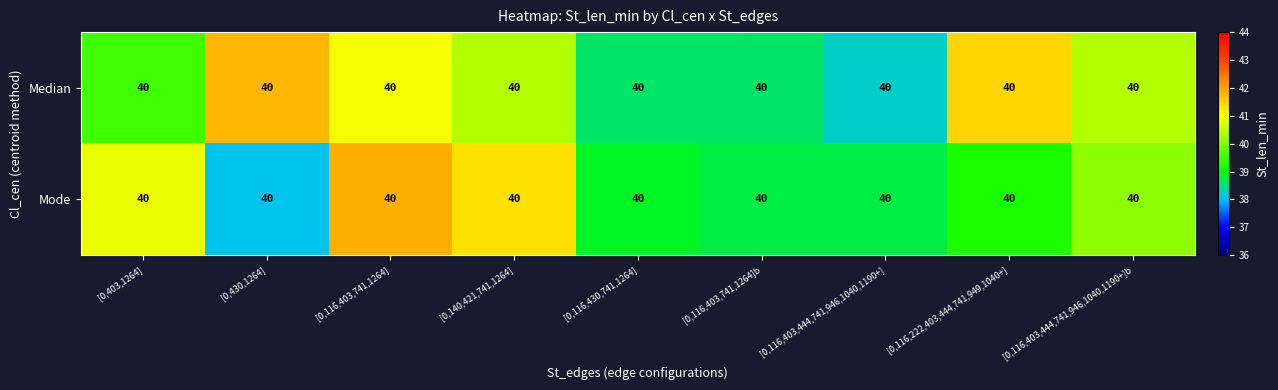

What is the average value of the Mode series?

39.8